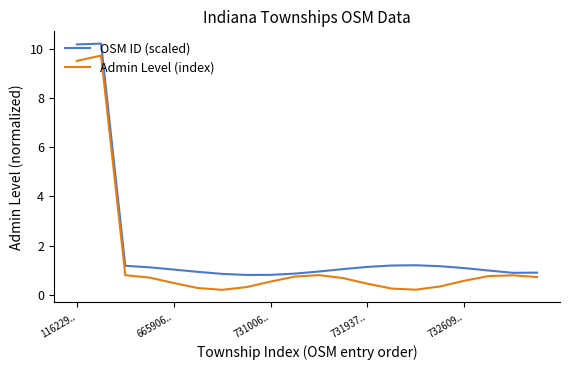

Is this an area chart (filled region under the line)?

No